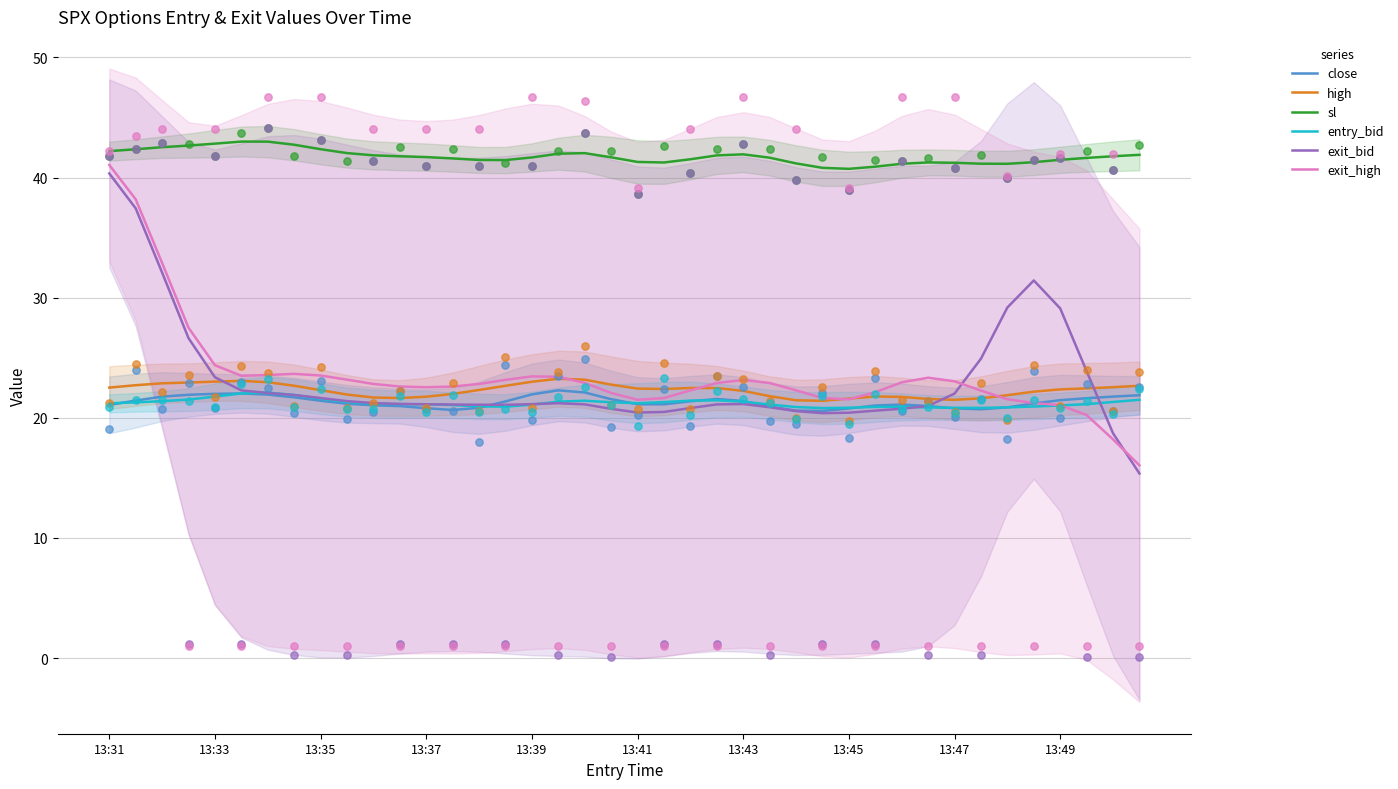

What is the total value across all series at 17?

153.5